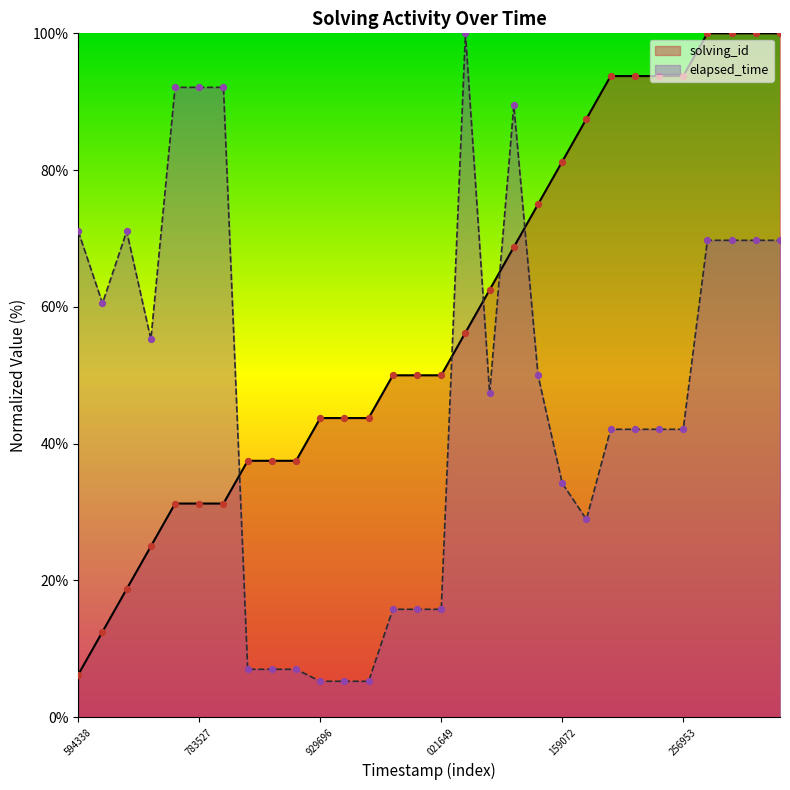

What is the maximum value shown in the chart?

100.0